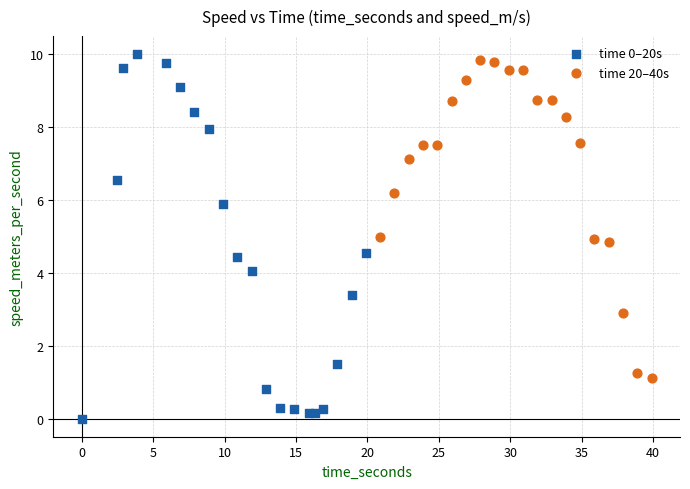

What are all the series names shown in the legend?

time 0–20s, time 20–40s